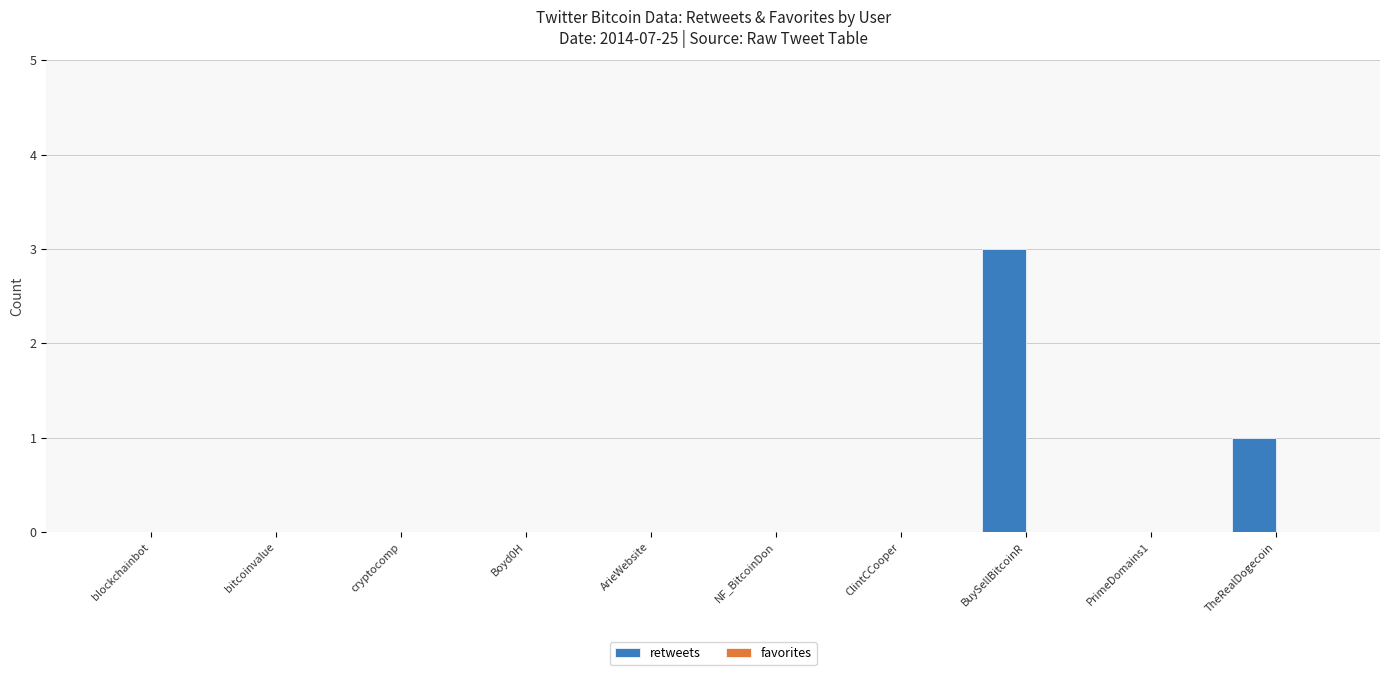

Which category has the highest value across all series?

BuySellBitcoinR